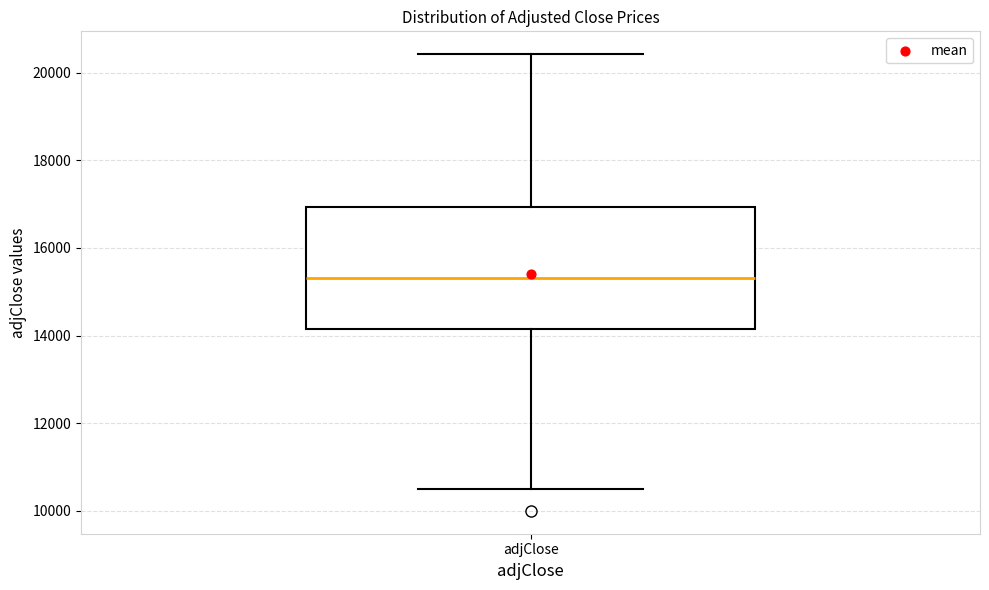

Where is the upper edge of the box for adjClose on the y-axis? The values are not printed on the chart, so give them approximately, as read against the axis.

17000